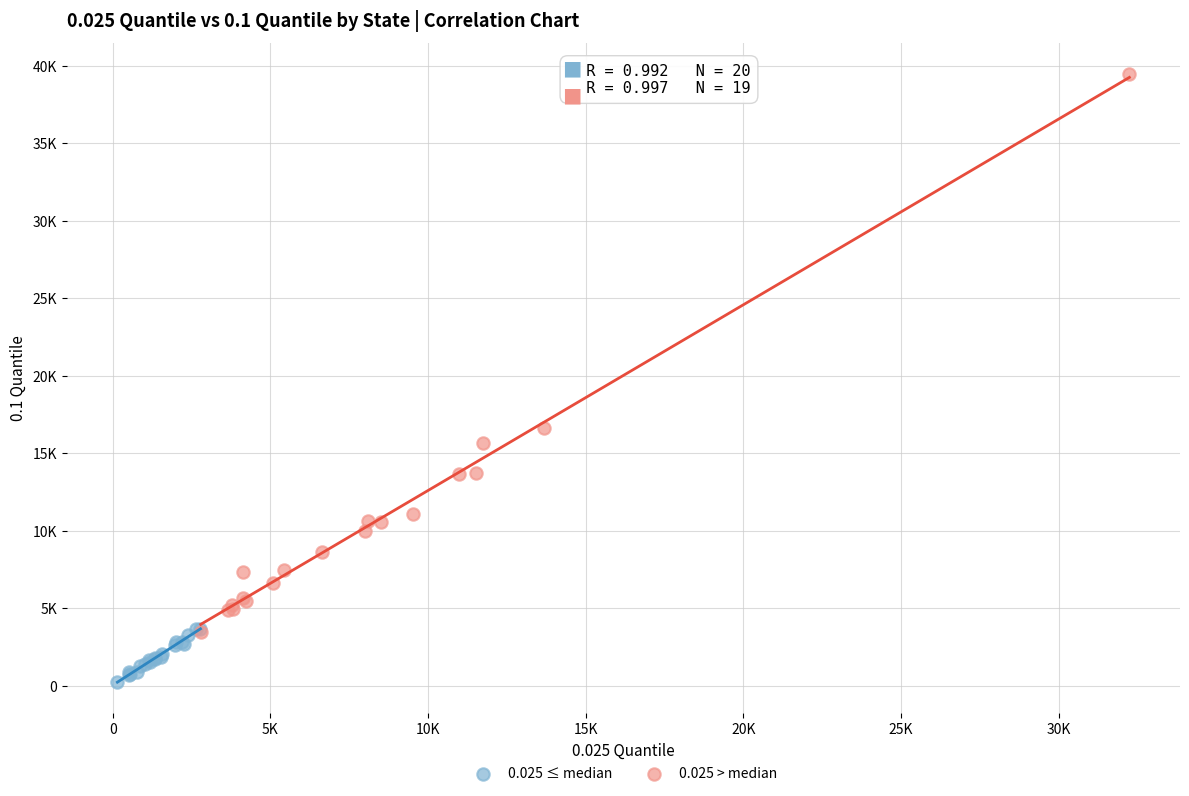

What are all the series names shown in the legend?

0.025 ≤ median, 0.025 > median